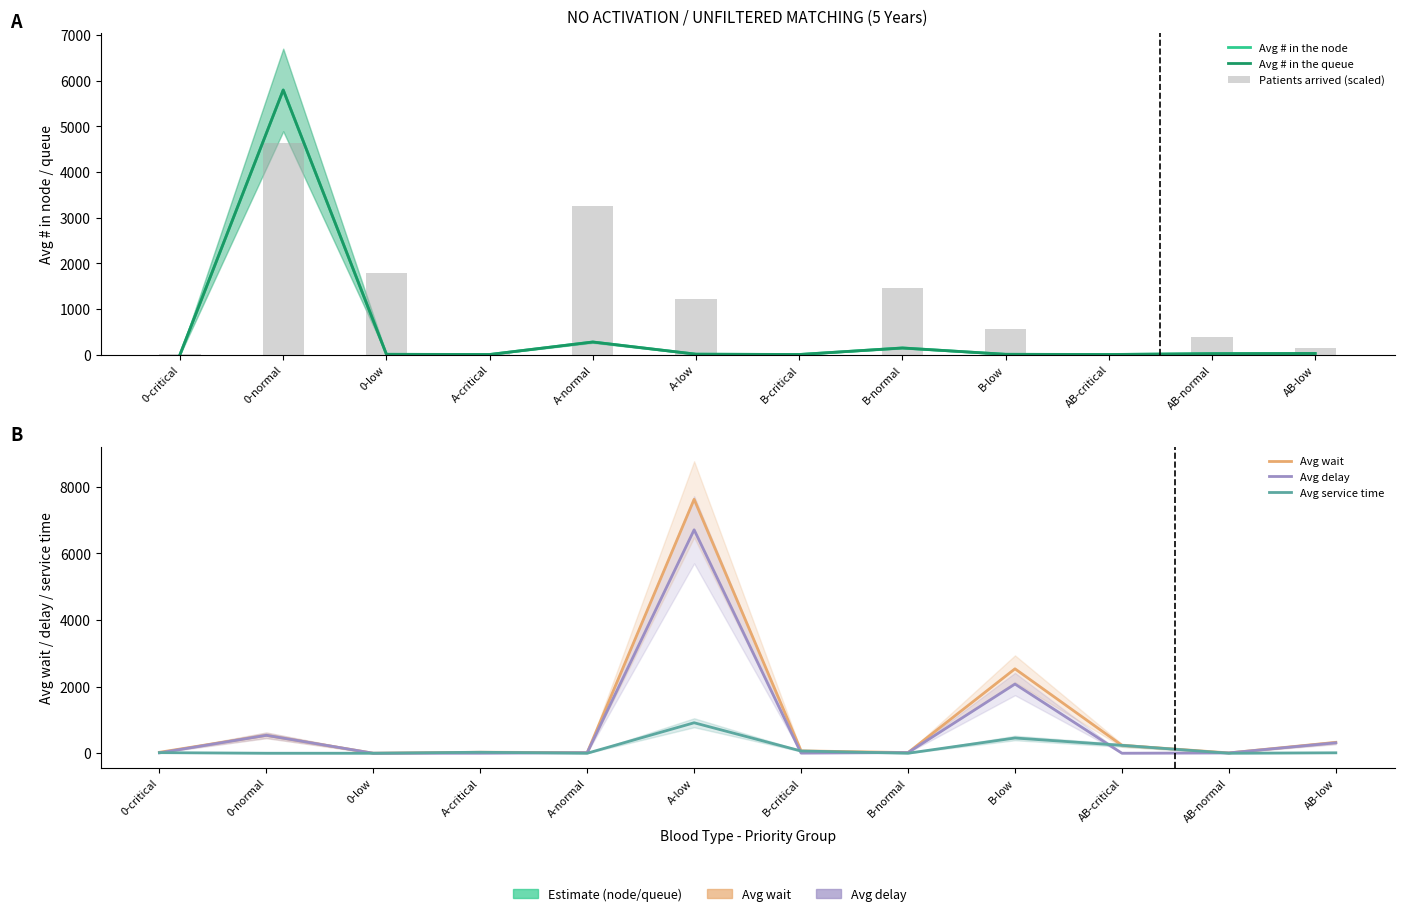

The value of Avg wait at 0-normal is 949.4. True or false?

False